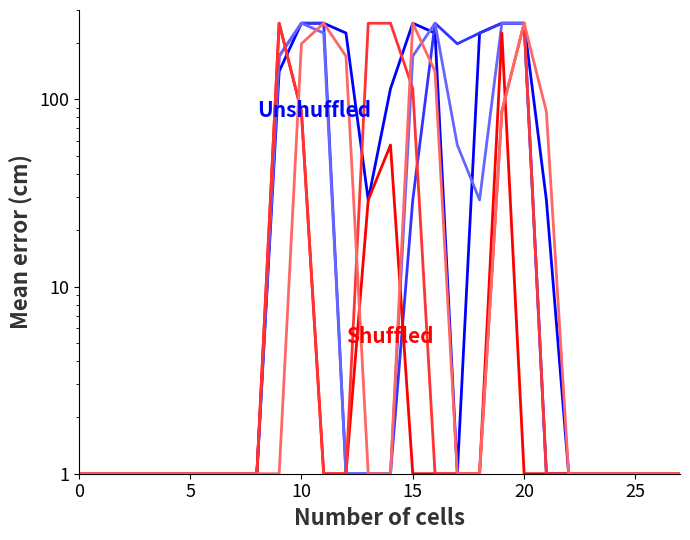

Between 8 and 23, which series saw the biggest shift?

col_13